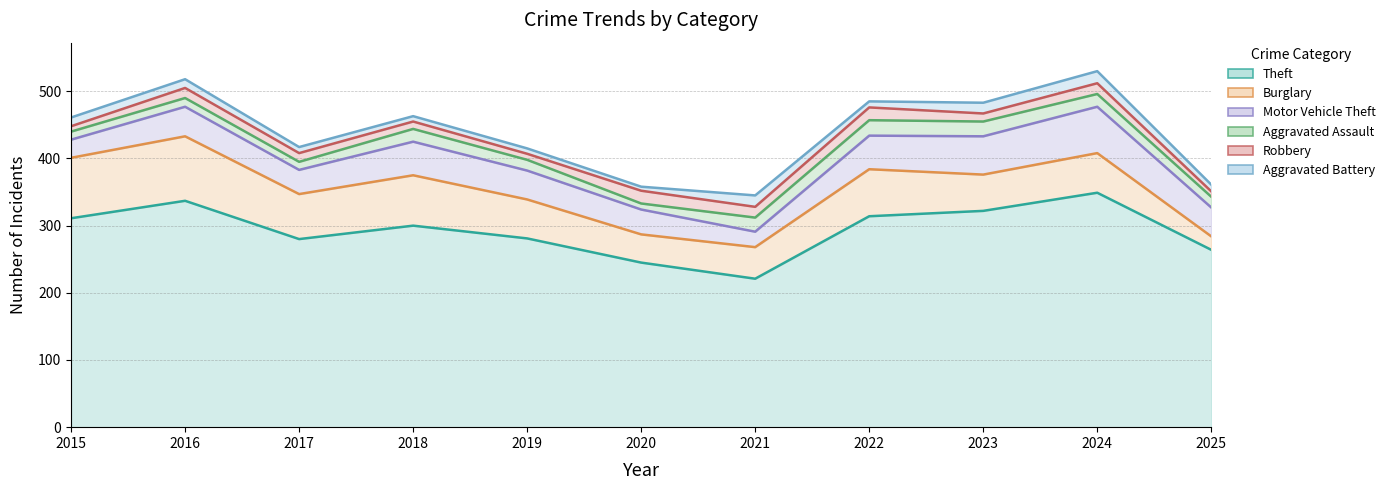

What is the sum of the Aggravated Assault values at 2015 and 2022?

35